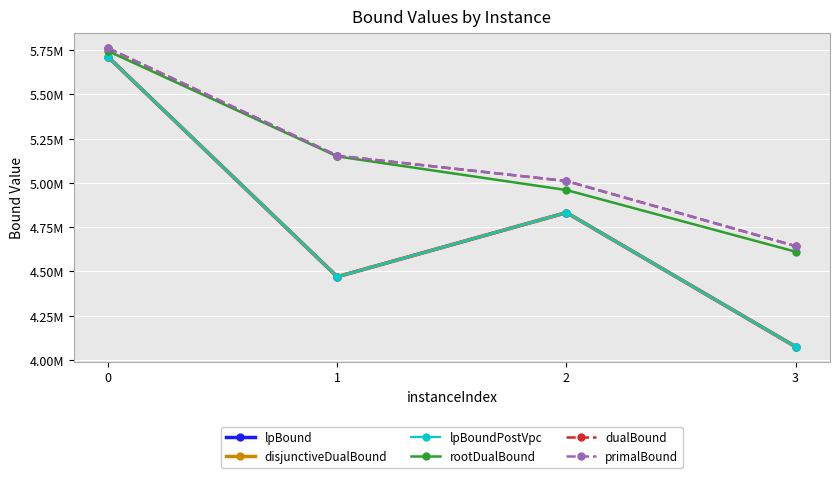

Is this an area chart (filled region under the line)?

No